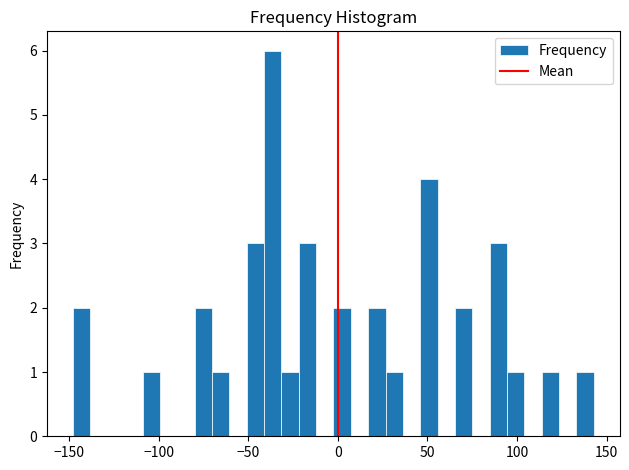

Around what value on the x-axis is the tallest bar? Give the approximate position of its centre, as read against the axis.

-35